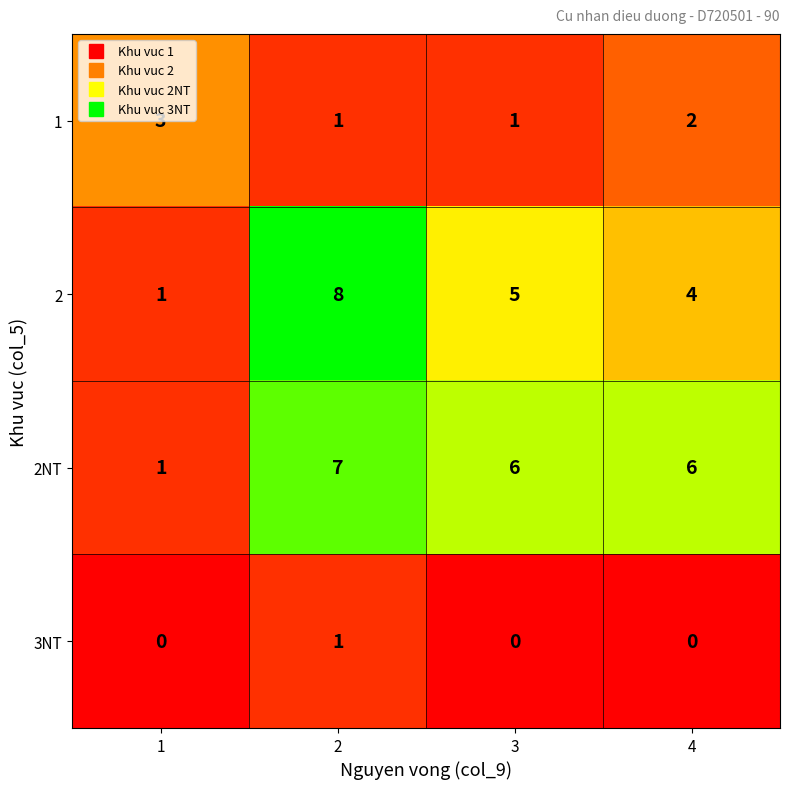

Is it true that 1 equals 3 at 4?

False